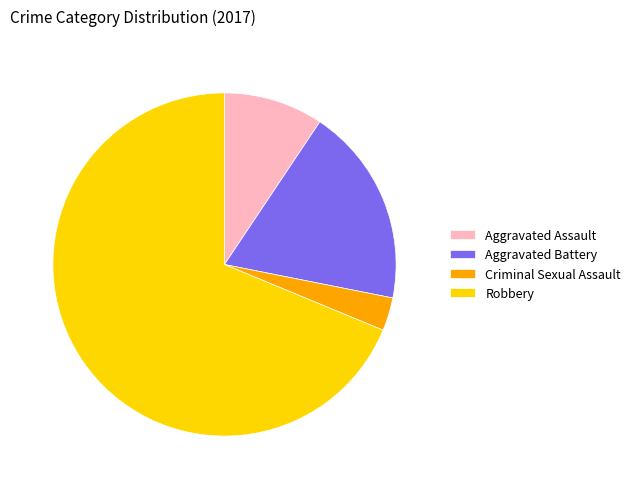

Which category accounts for the majority?

Robbery